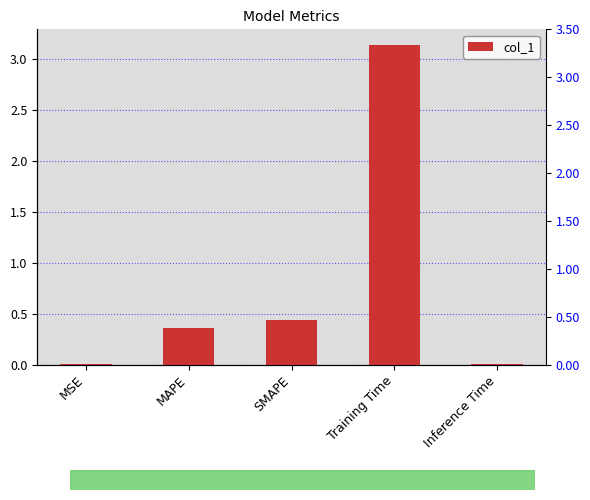

At which category does the chart reach its peak across all series?

Training Time